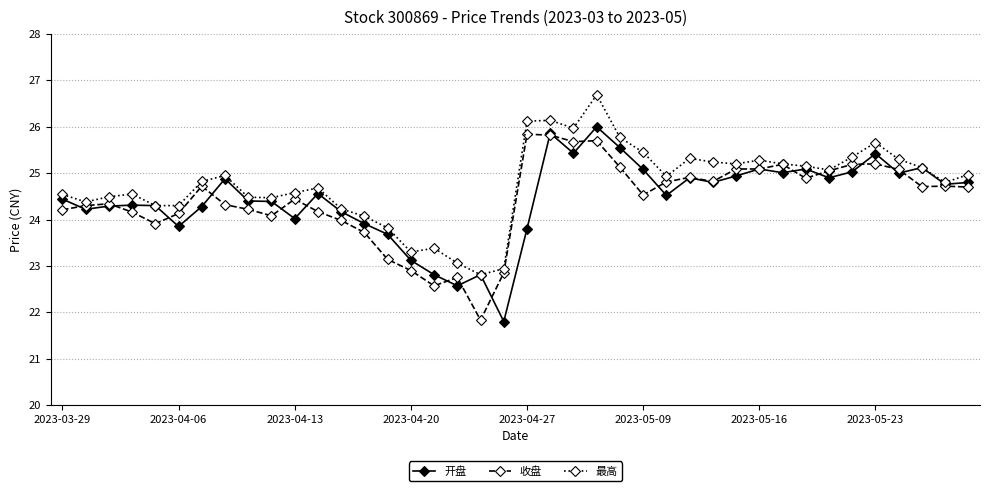

How many data points does each series have?

40